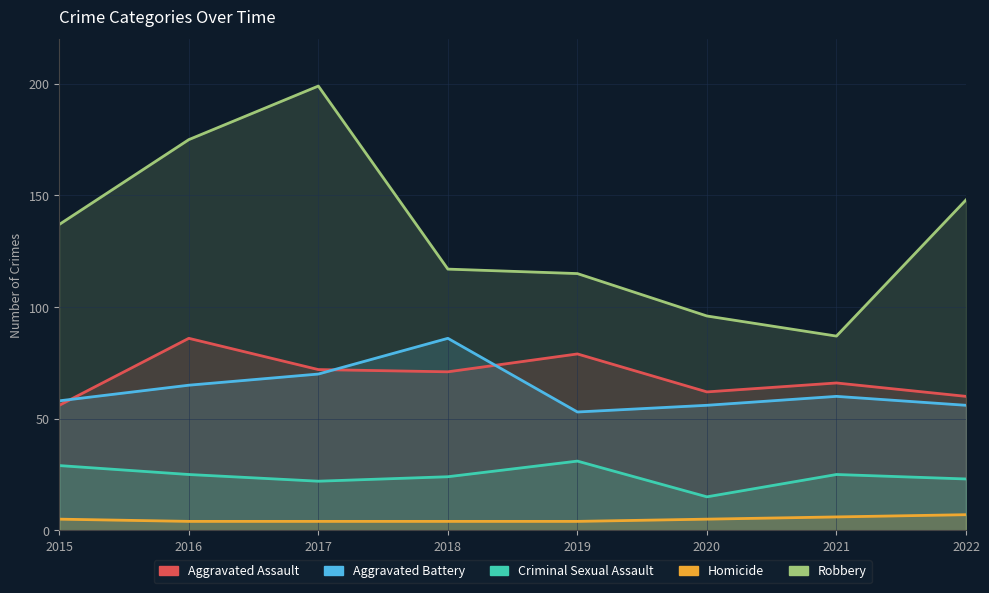

What are all the series names shown in the legend?

Aggravated Assault, Aggravated Battery, Criminal Sexual Assault, Homicide, Robbery